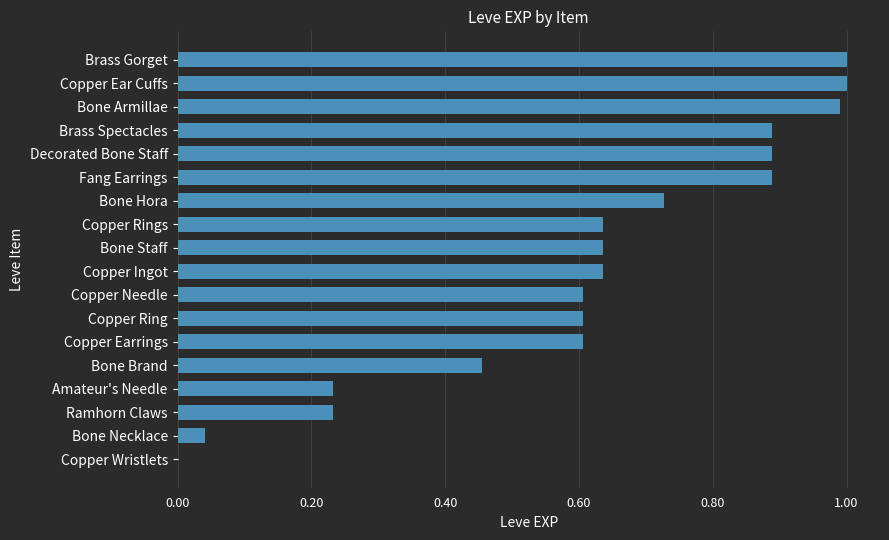

Between Copper Rings and Copper Earrings, which is larger?

Copper Rings